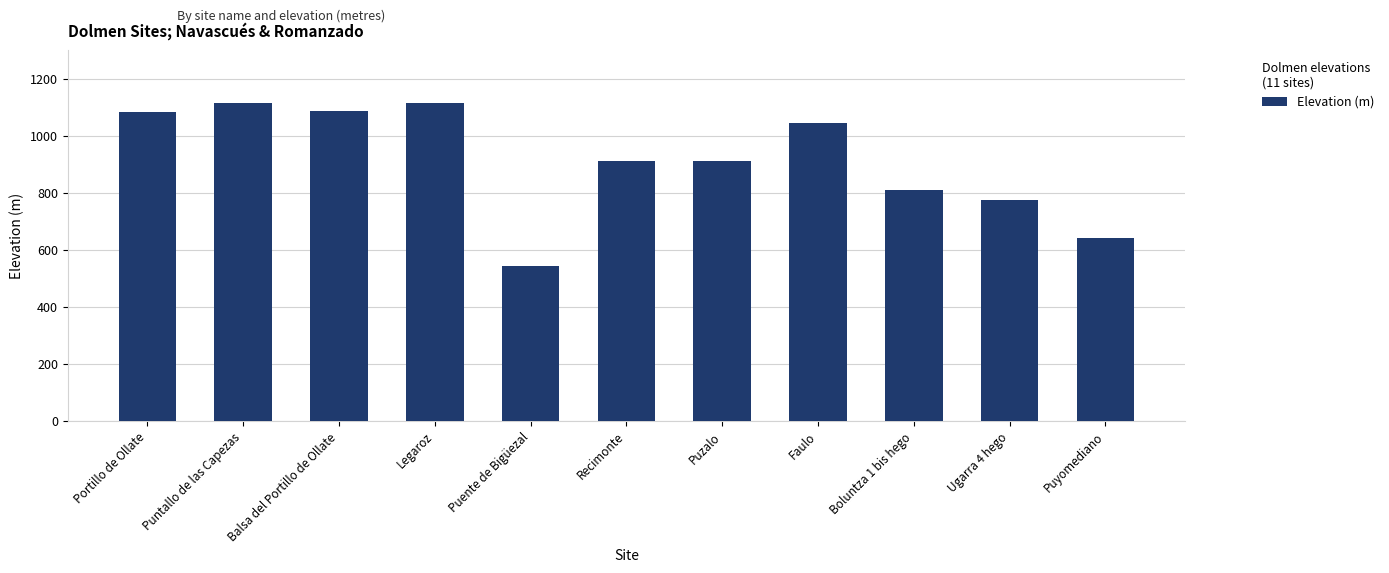

What is the sum of all values?

10037